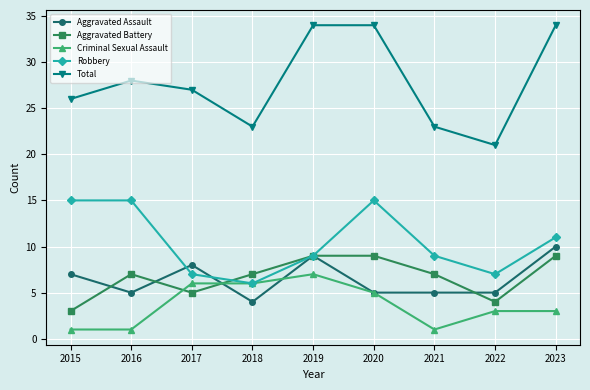

What is the highest value of the Aggravated Battery series?

9